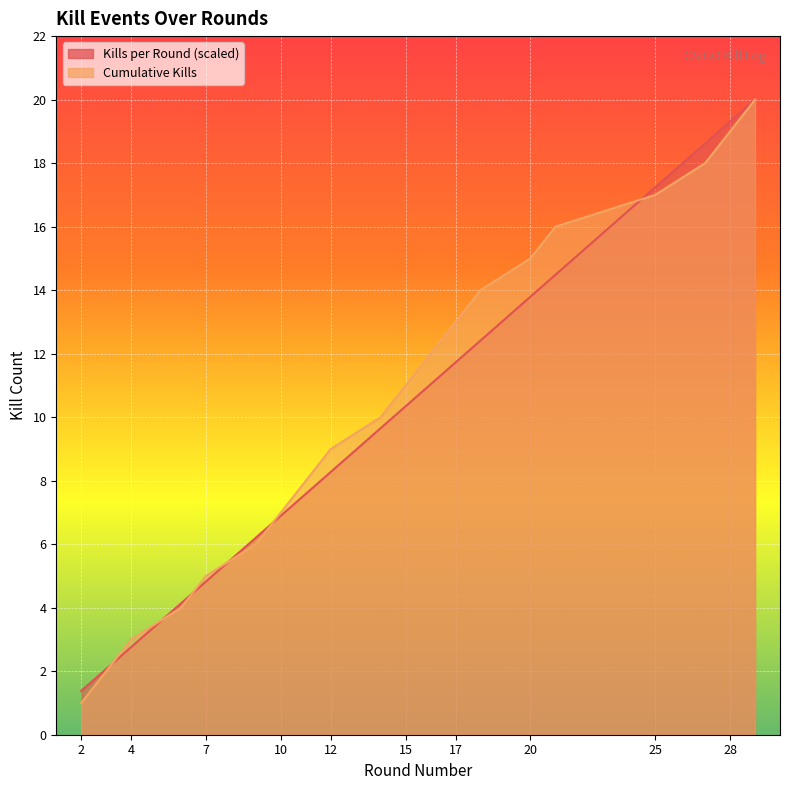

Which series has the widest spread of values?

Cumulative Kills